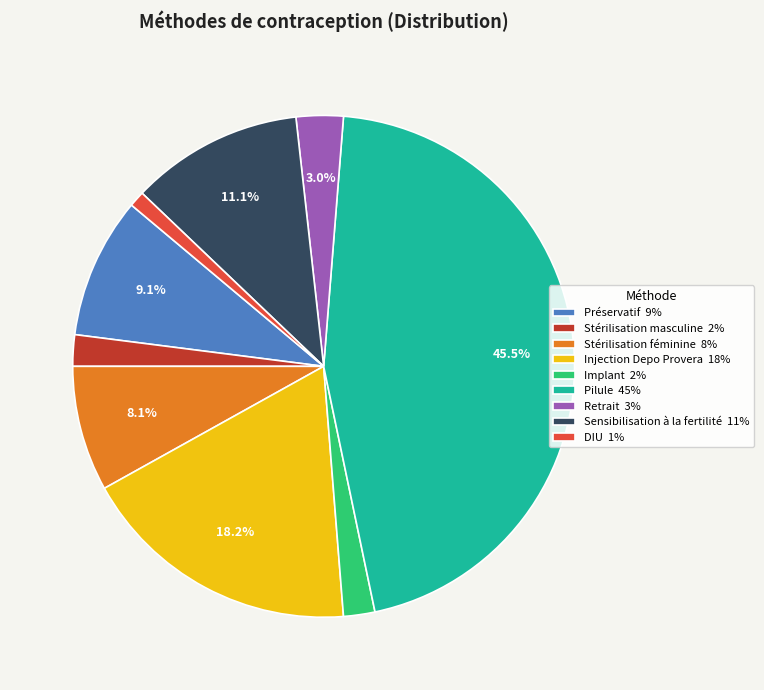

What is the smallest slice in the pie chart?

DIU